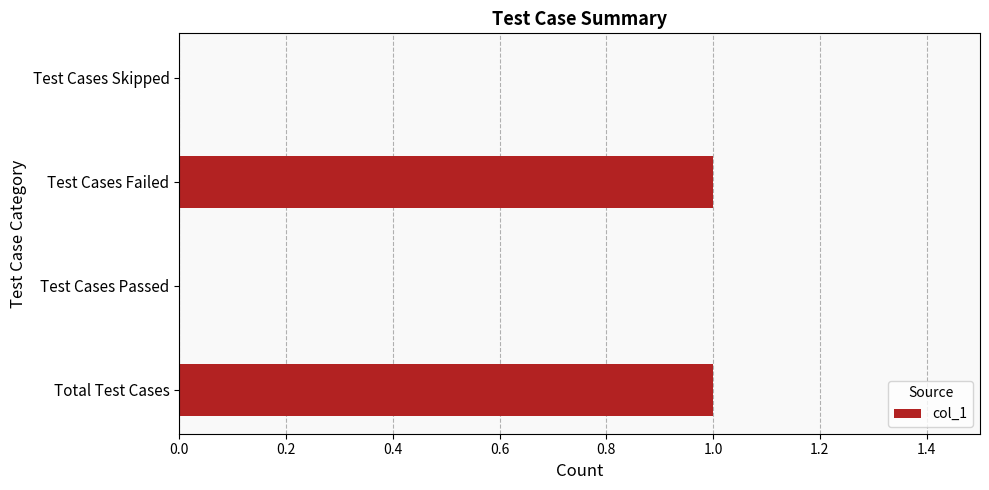

The chart shows a value of 1 at Test Cases Failed. True or false?

True